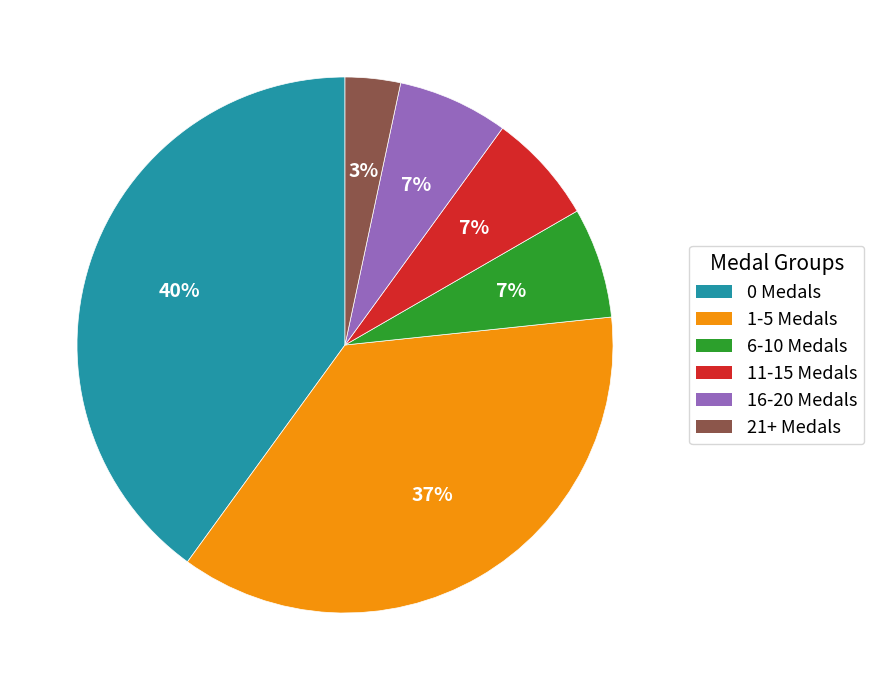

Which category has the smallest portion of the pie?

21+ Medals